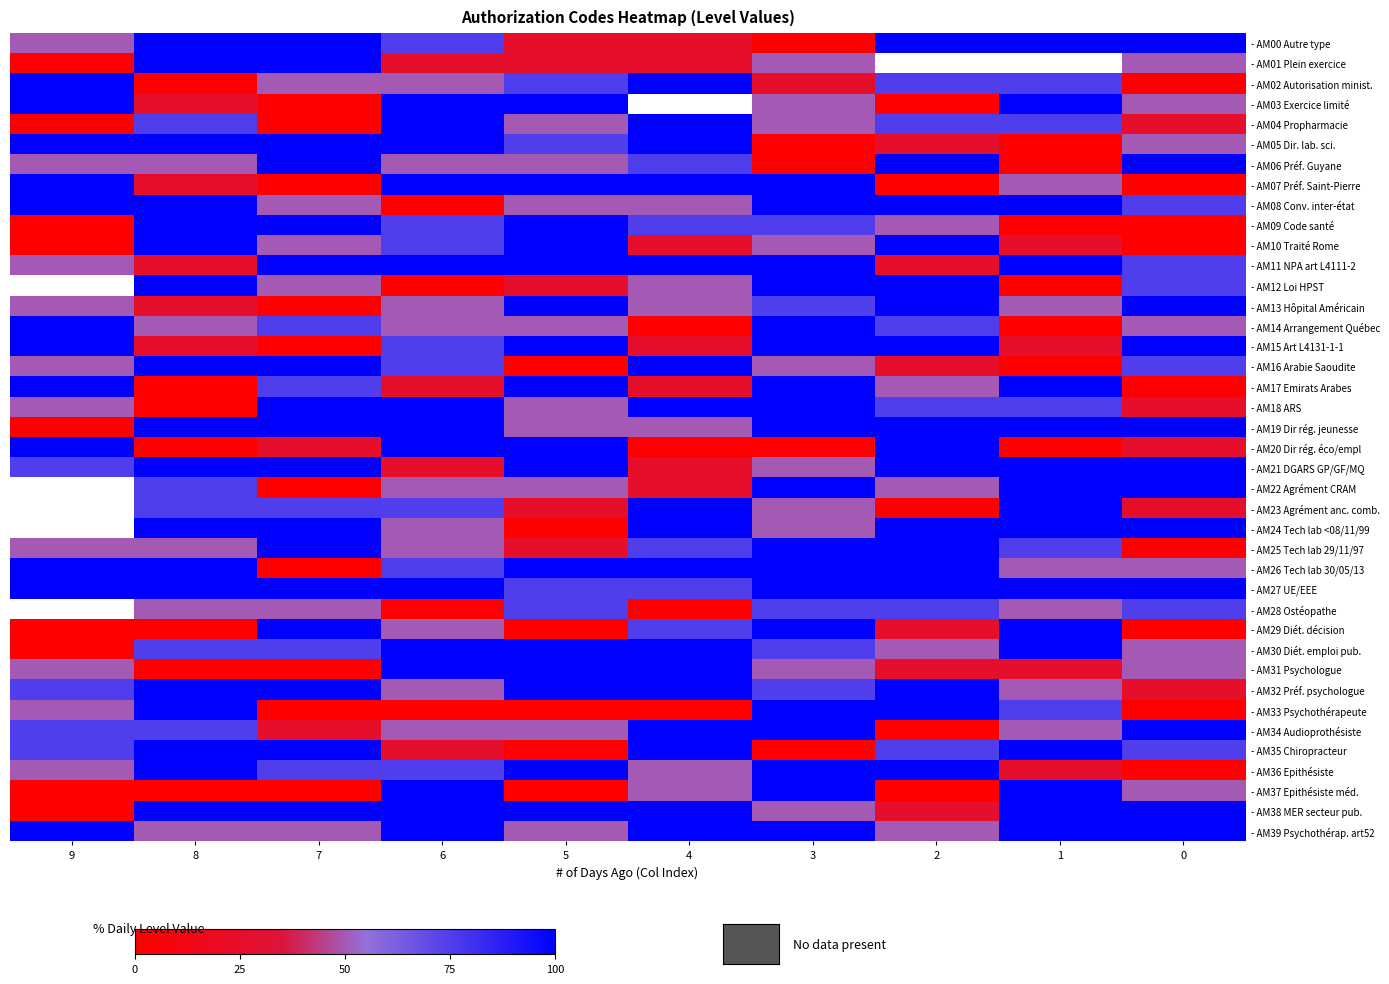

Which series has the largest total across all categories?

- AM27 UE/EEE